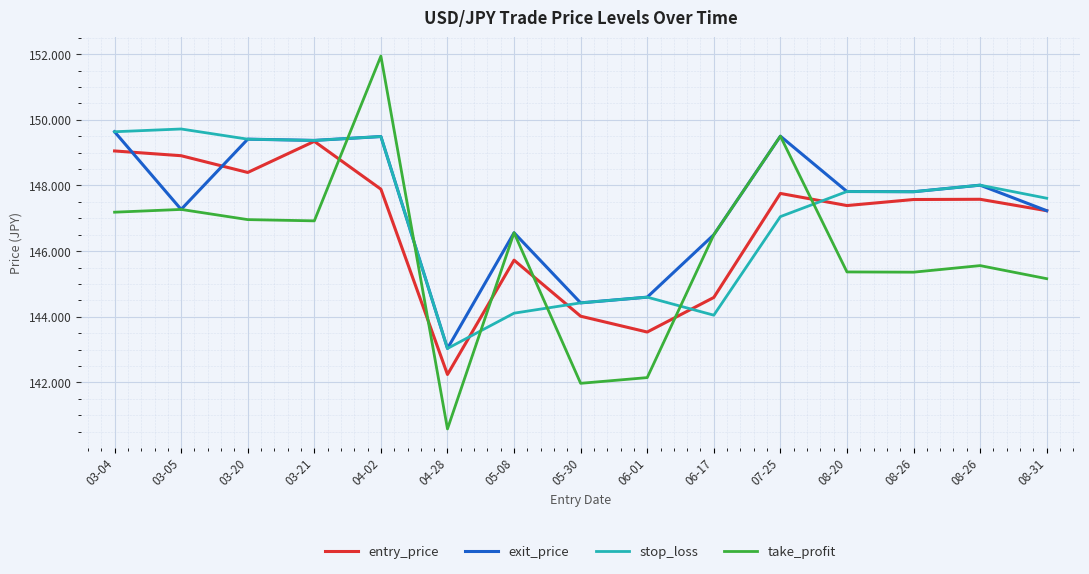

How many lines are shown in the chart?

4